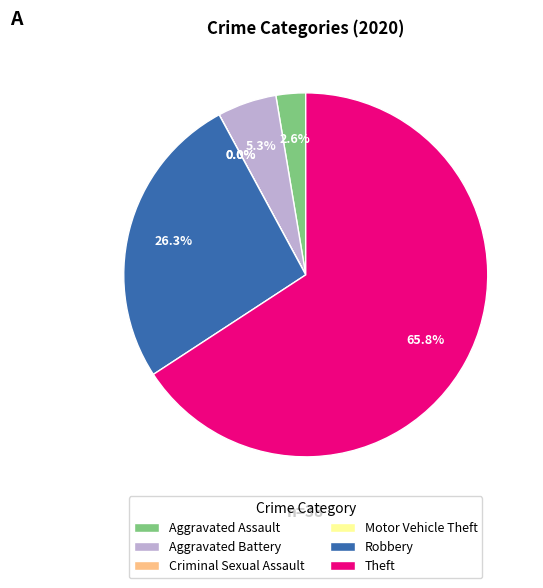

How many segments does this pie chart have?

6